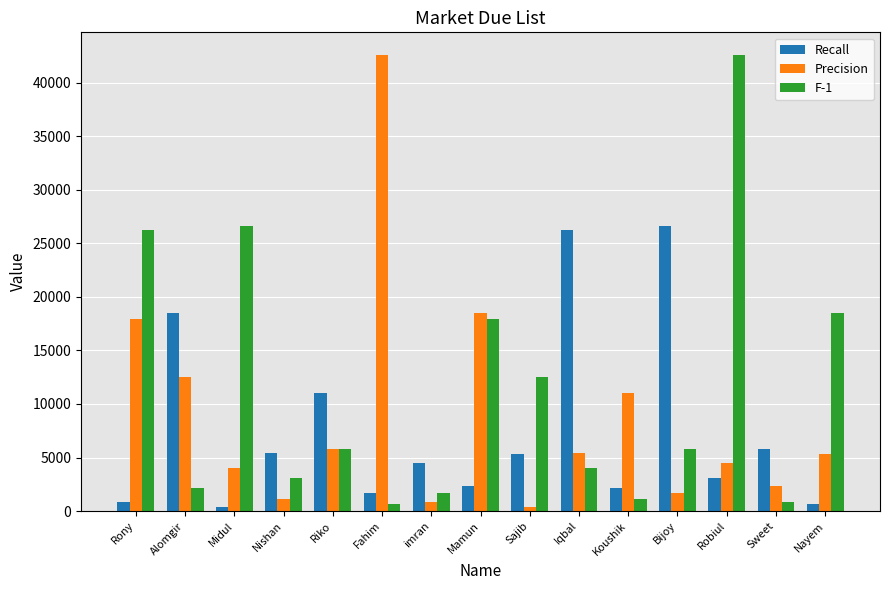

Between Midul and Riko, which series saw the biggest shift?

F-1